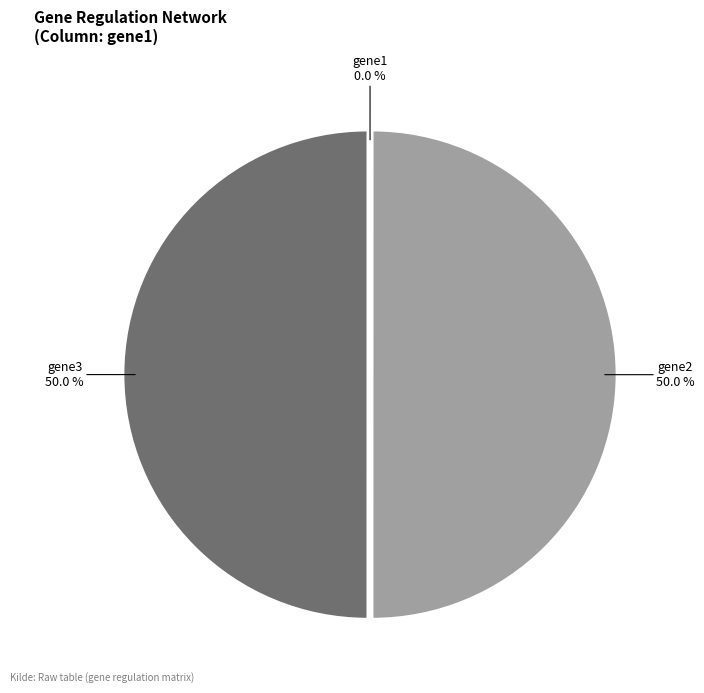

What percentage do gene2 and gene3 together represent?

100.0%